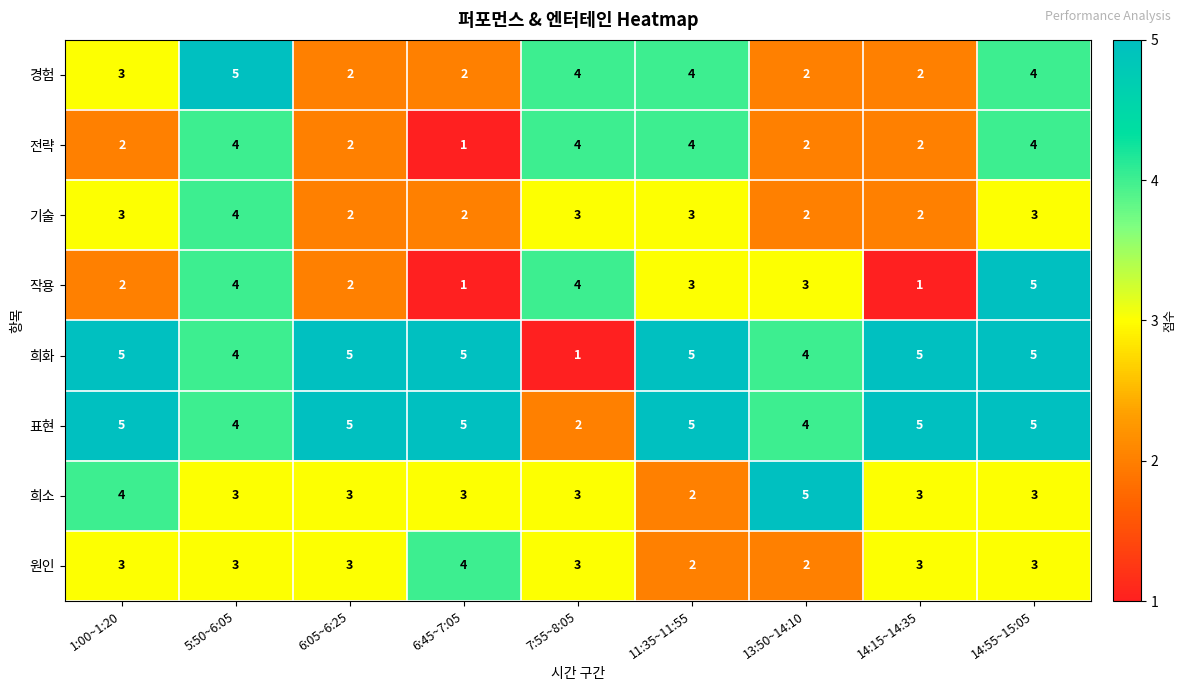

Count the 원인 values in the range 3 to 4.

7